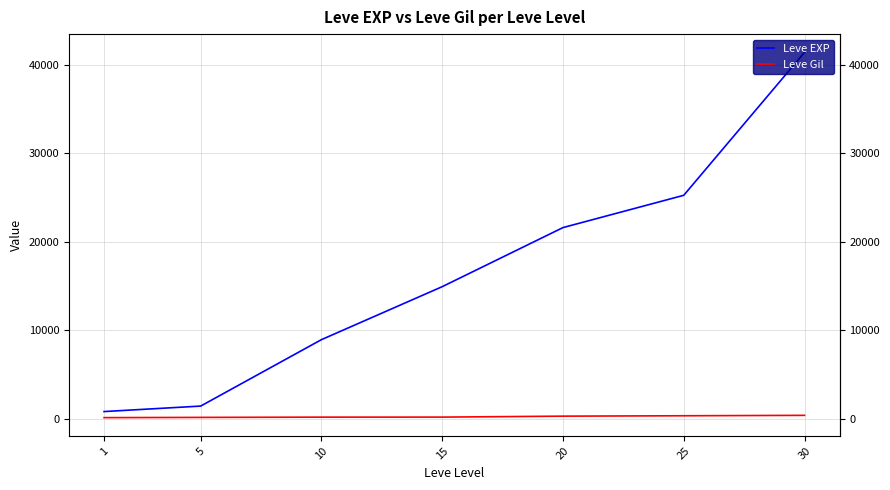

Count the number of categories in the chart.

7